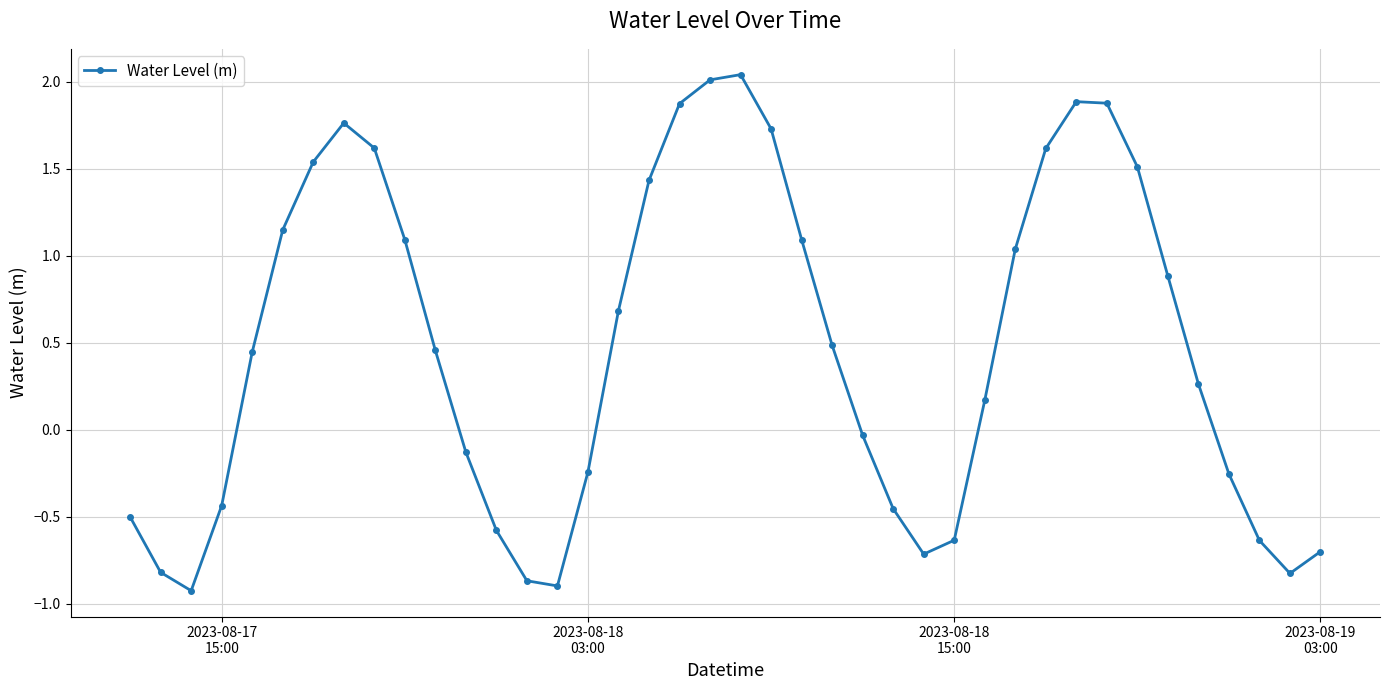

How many data points are less than 0?

17